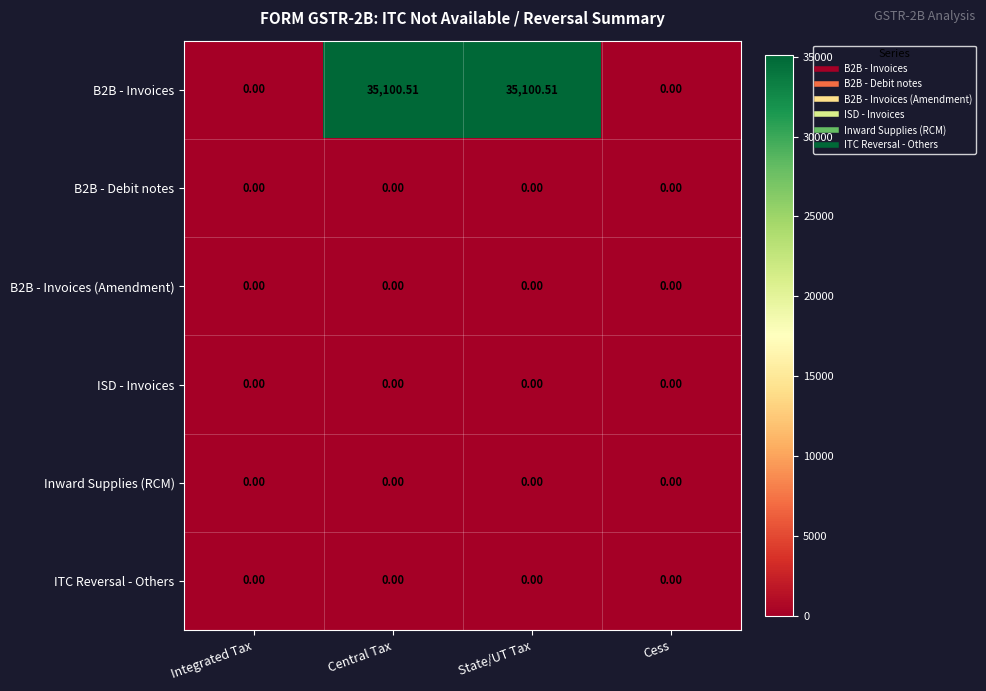

Count the number of categories in the chart.

4